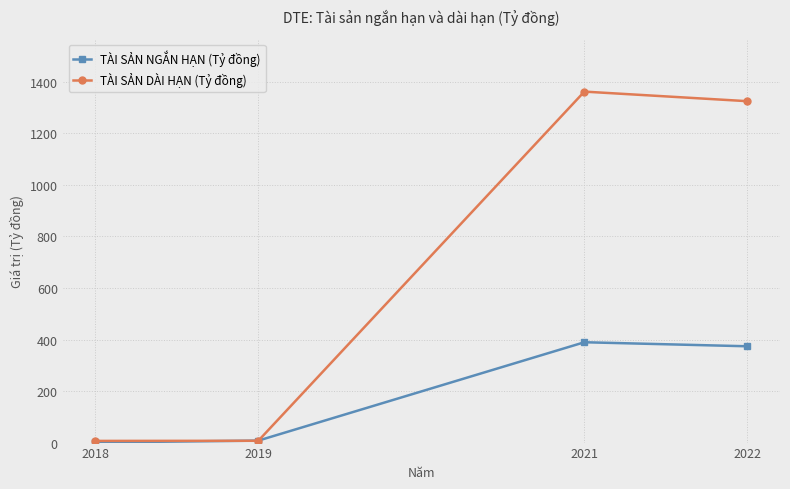

List the series in order of their peak value, highest first.

TÀI SẢN DÀI HẠN (Tỷ đồng), TÀI SẢN NGẮN HẠN (Tỷ đồng)